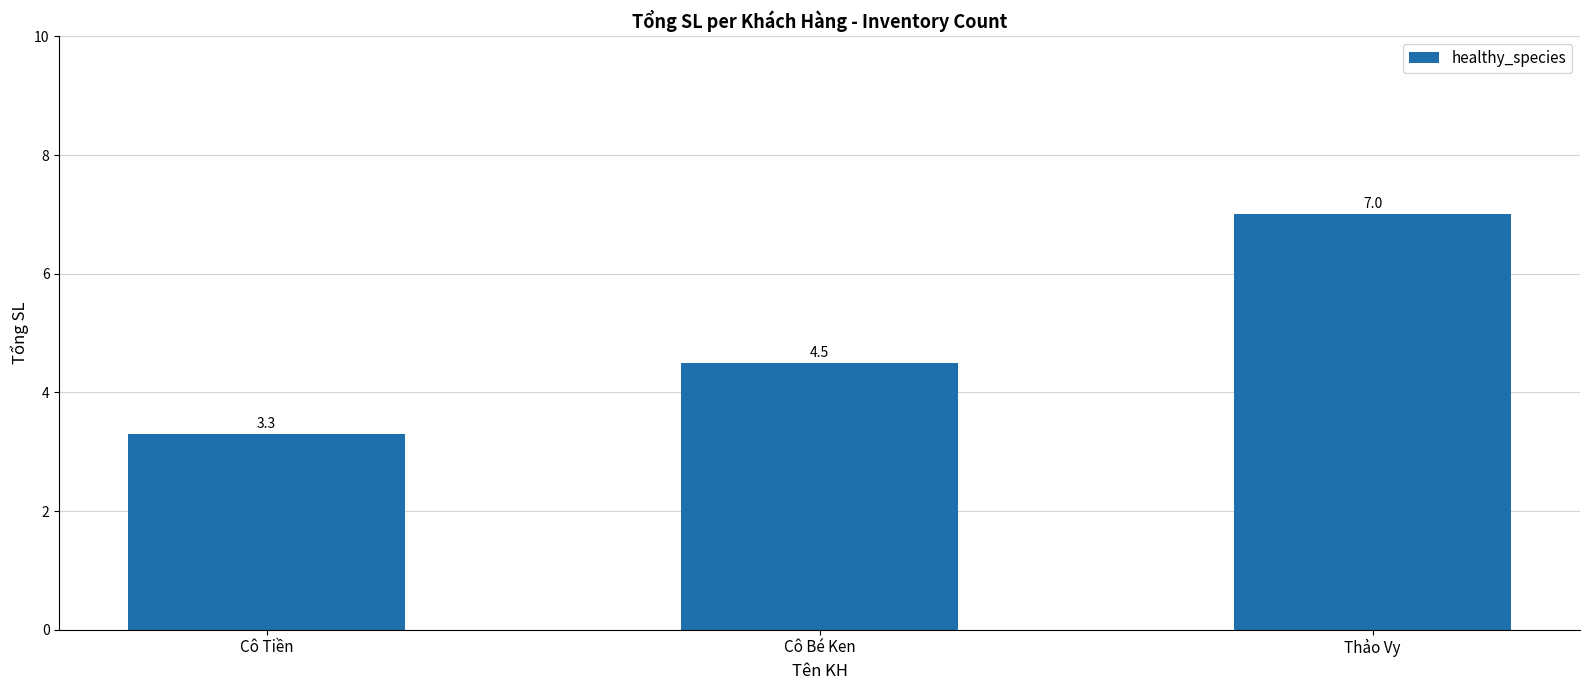

The chart shows a value of 4.5 at Cô Bé Ken. True or false?

True